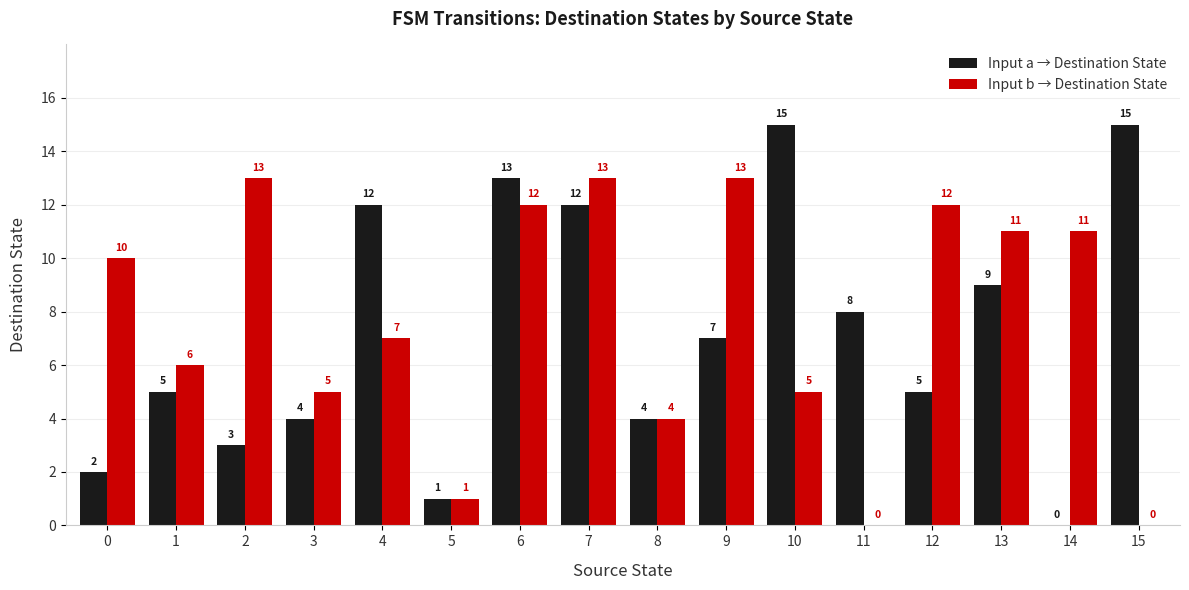

Reading left to right, transcribe all the data shown in this chart.

Input a → Destination State: 2	5	3	4	12	1	13	12	4	7	15	8	5	9	0	15
Input b → Destination State: 10	6	13	5	7	1	12	13	4	13	5	0	12	11	11	0